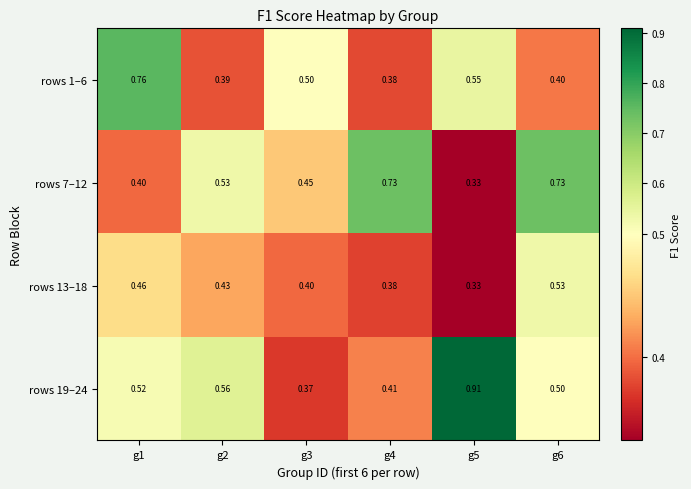

Rank the series at g2 from lowest to highest value.

rows 1–6, rows 13–18, rows 7–12, rows 19–24